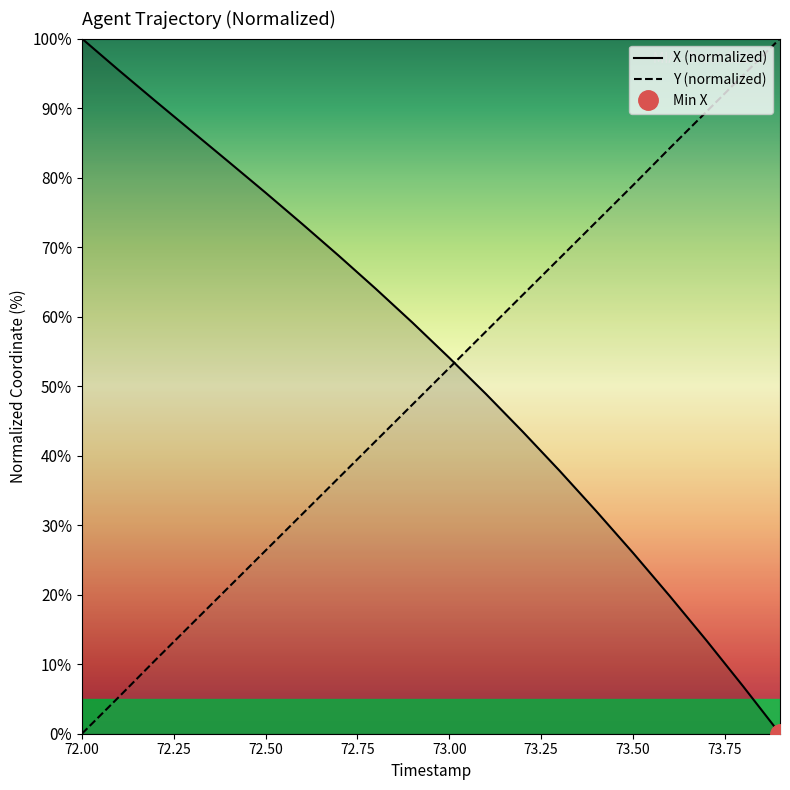

At which label does X first exceed 59?

72.0